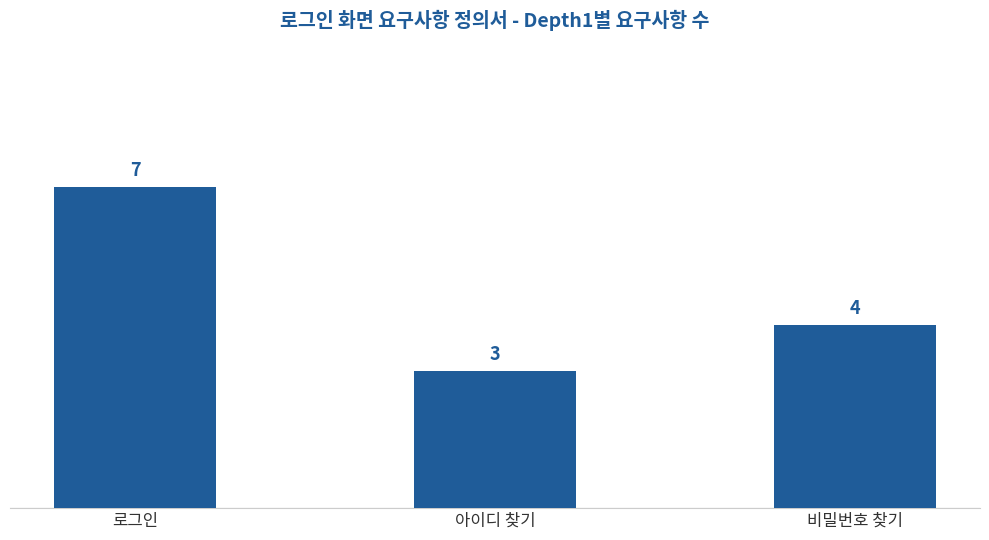

Which category has the lowest value across all series?

아이디 찾기